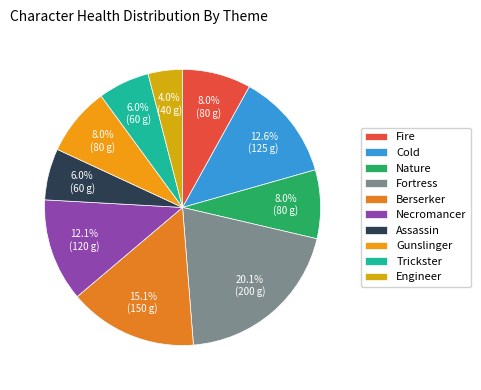

How many slices are in this pie chart?

10